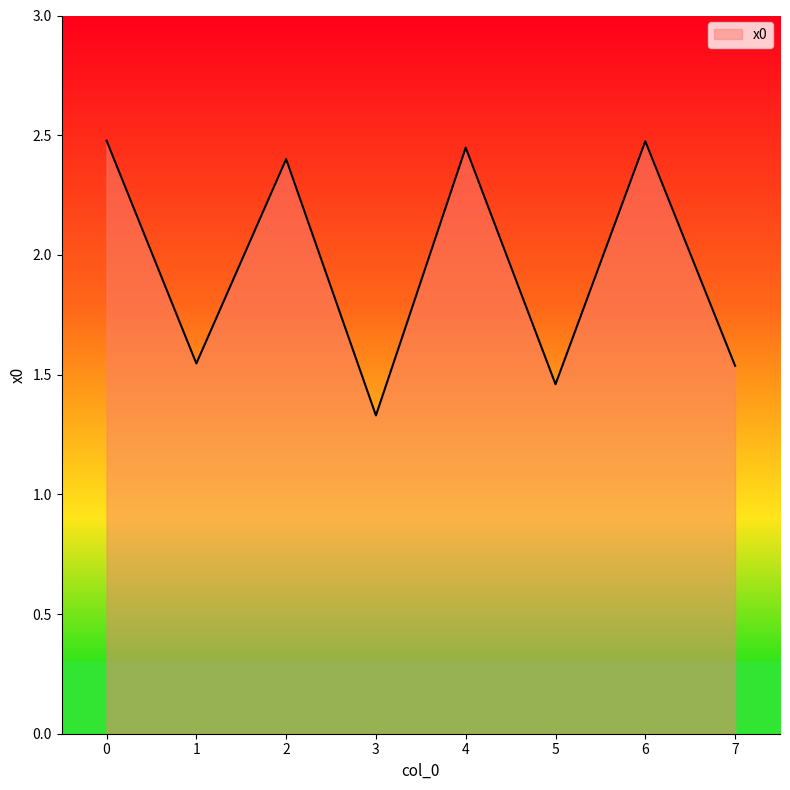

Which label corresponds to the smallest value in the chart?

3